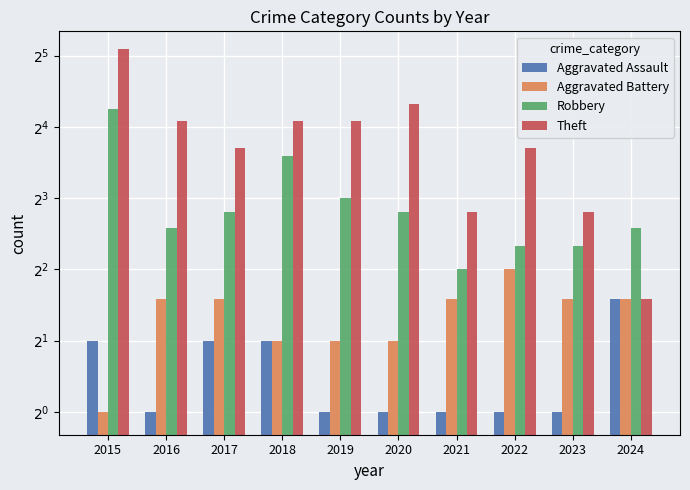

What is the minimum value for Robbery?

4